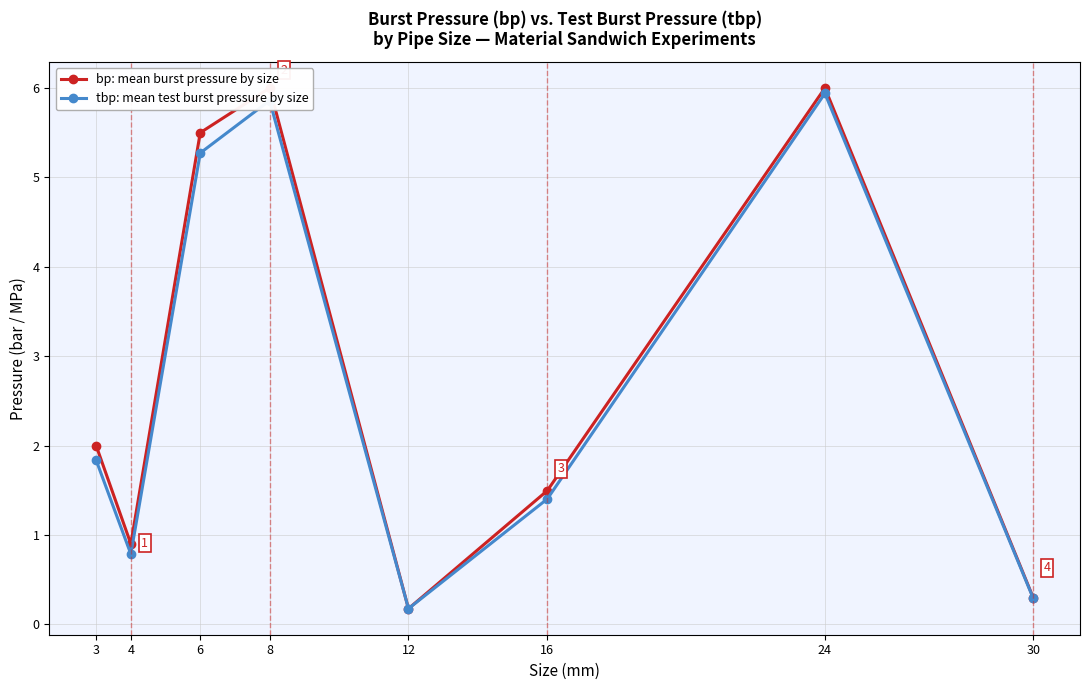

List the labels in order of tbp: mean test burst pressure by size value, largest first.

24, 8, 6, 3, 16, 4, 30, 12